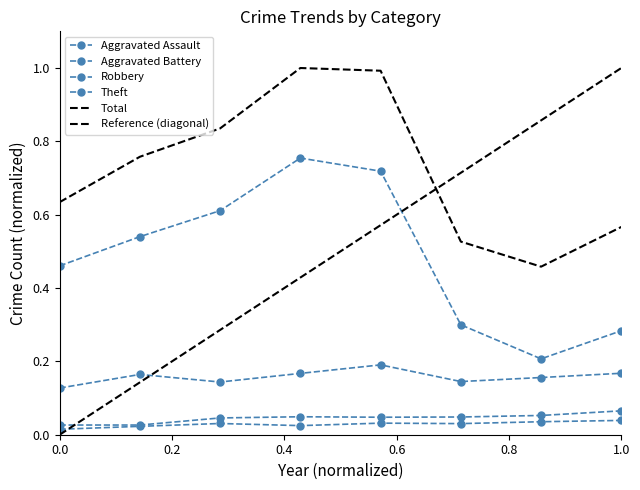

True or false: Total and Robbery cross at least once.

False